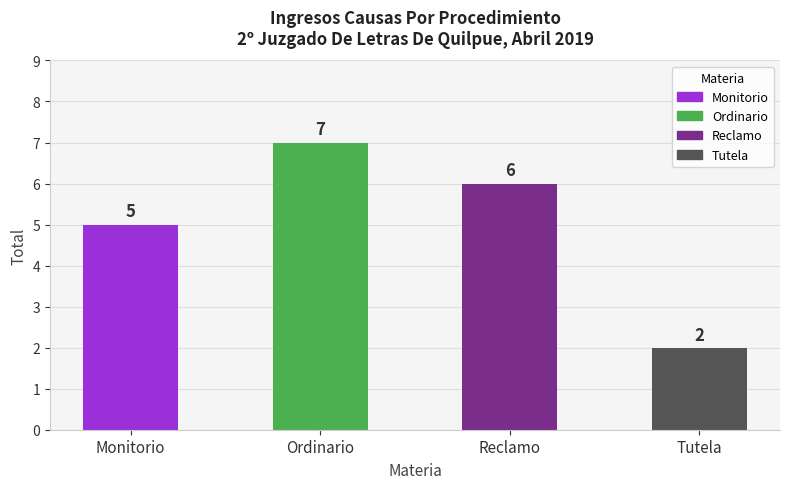

Are the bars grouped side by side (vs. stacked)?

No